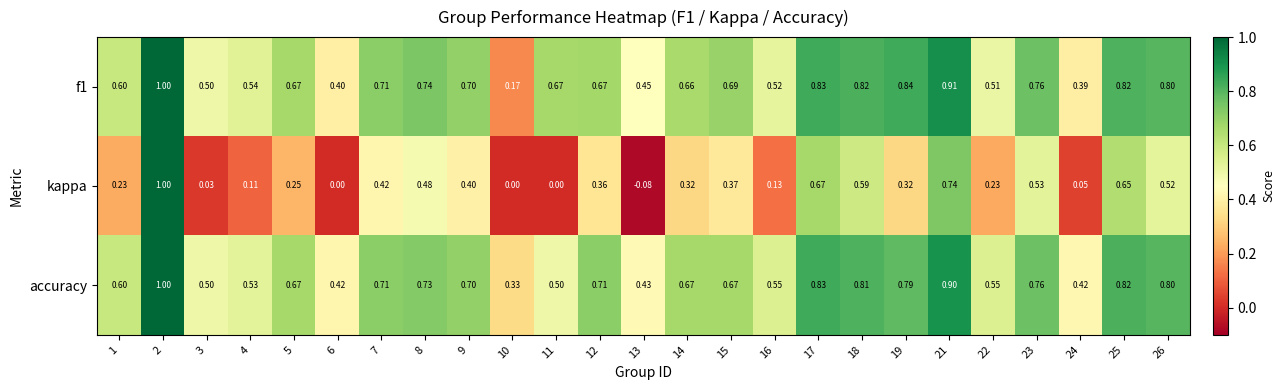

Is the value of kappa at 24 greater than the value of accuracy at 2?

No